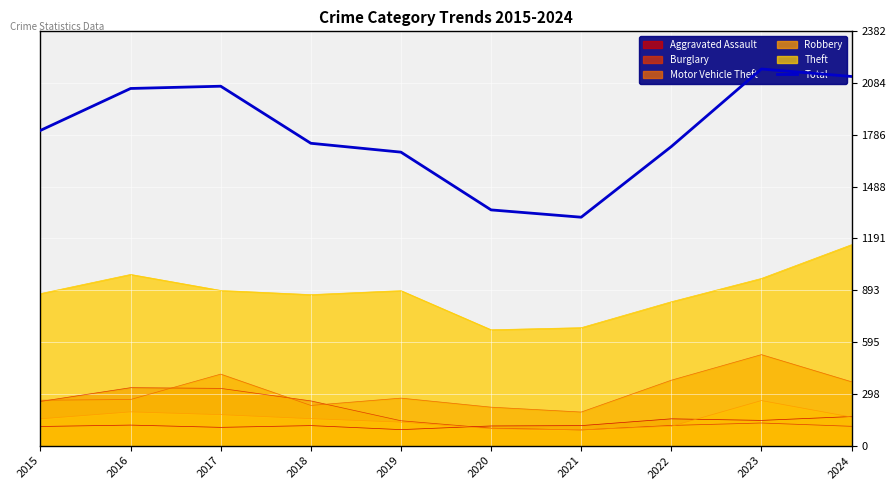

How many data points are less than 1812?

5